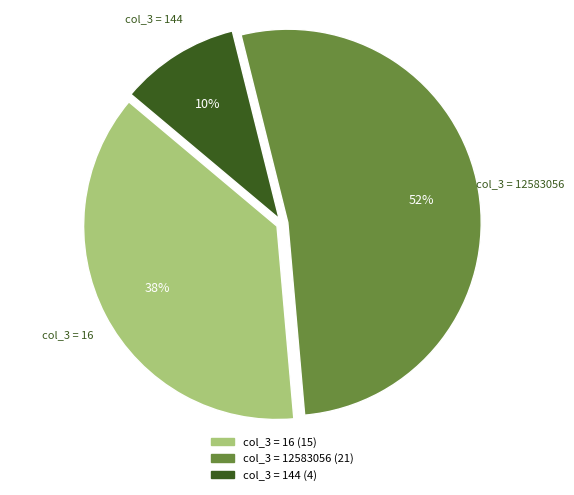

How many slices are in this pie chart?

3